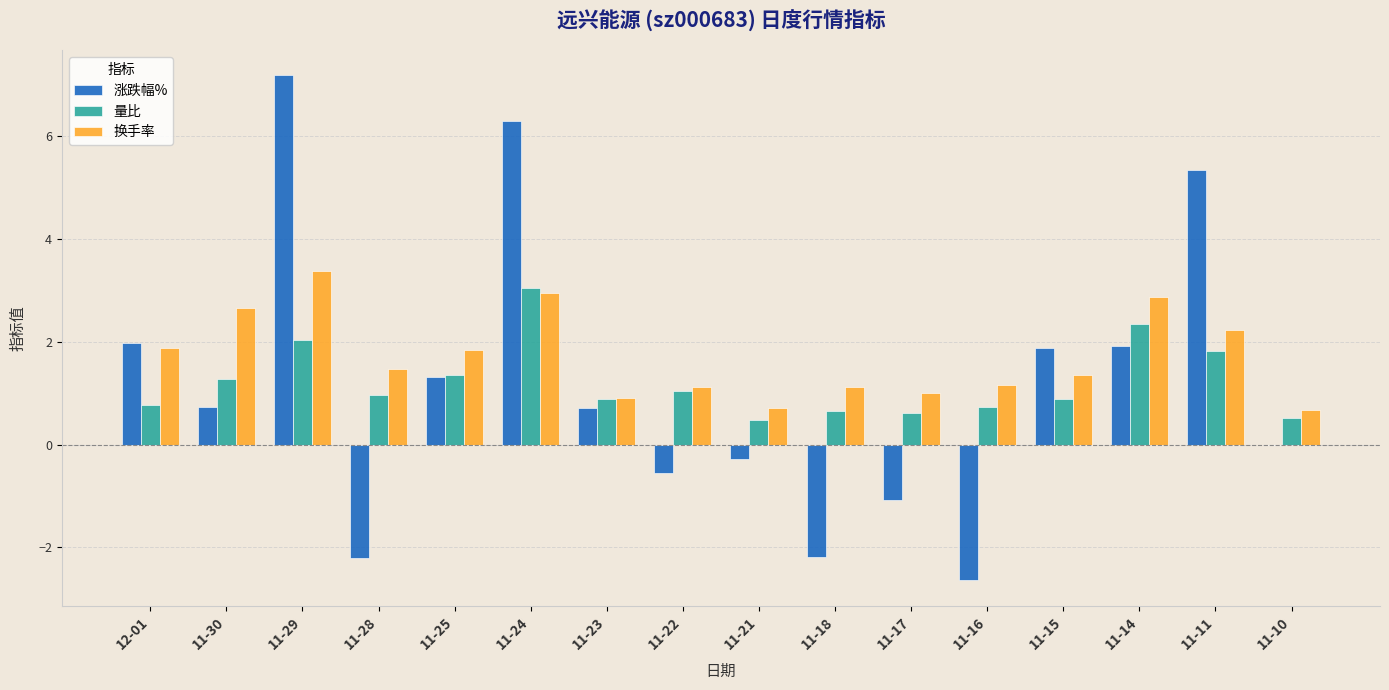

Does the chart contain stacked bars?

No